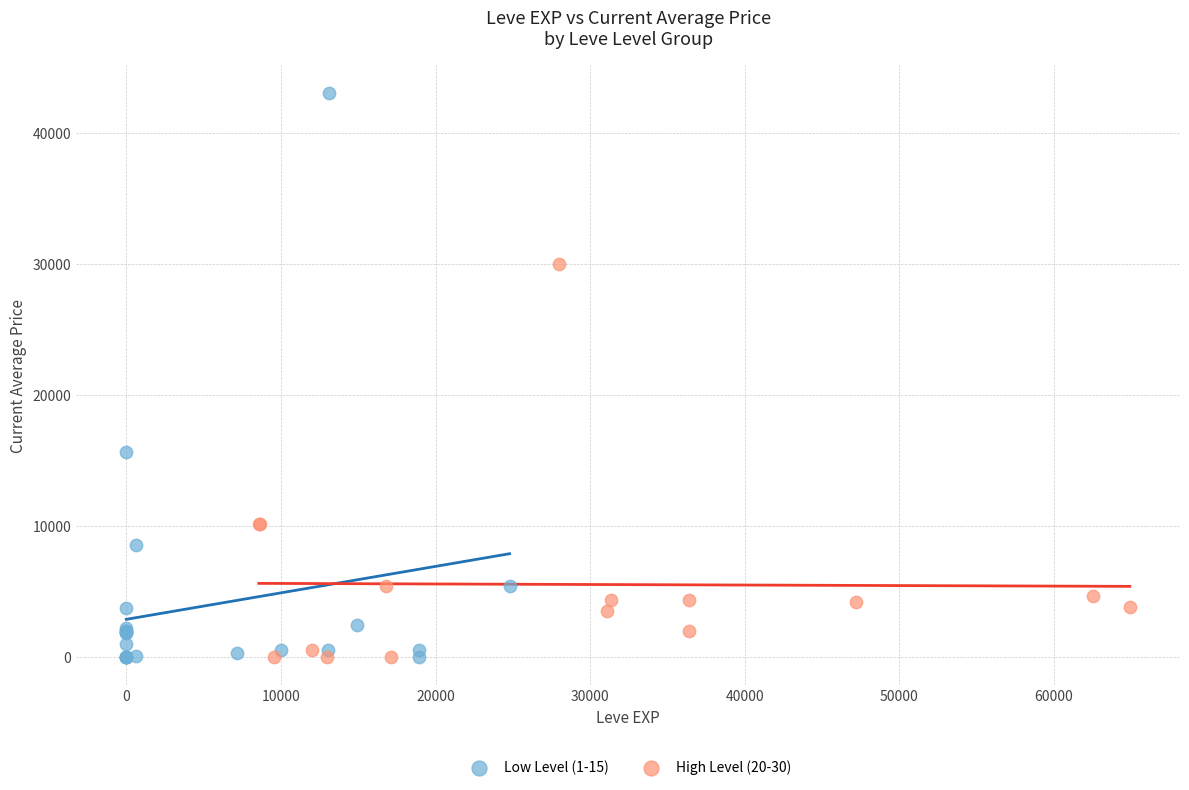

Which series has the widest spread of Y values?

Low Level (1-15)